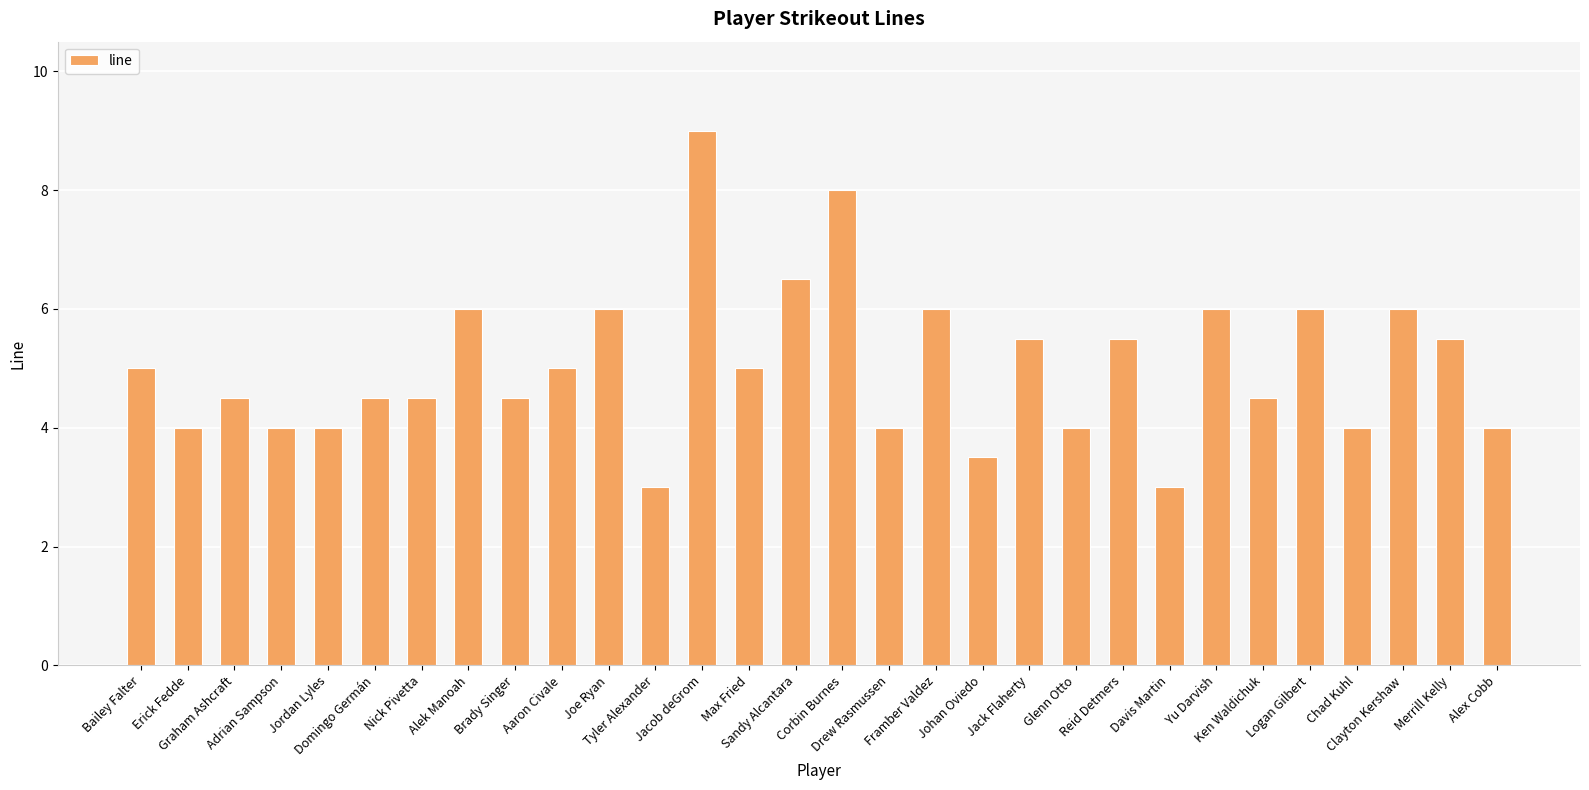

What is the value of the 6th bar from the left?

4.5